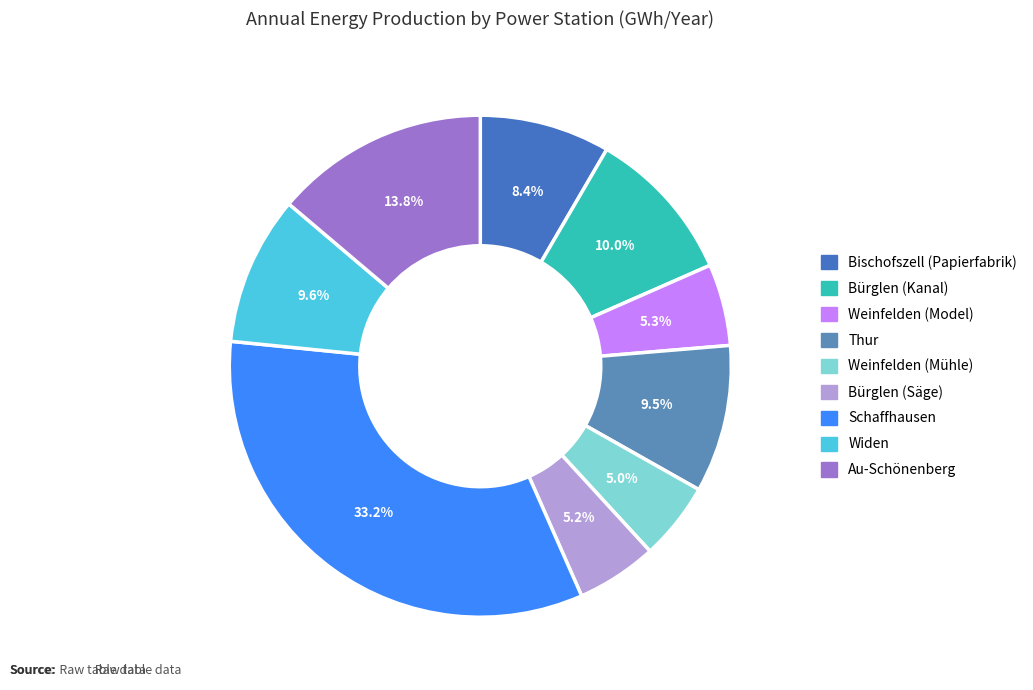

Does Bischofszell (Papierfabrik) account for over 50% of the chart?

No